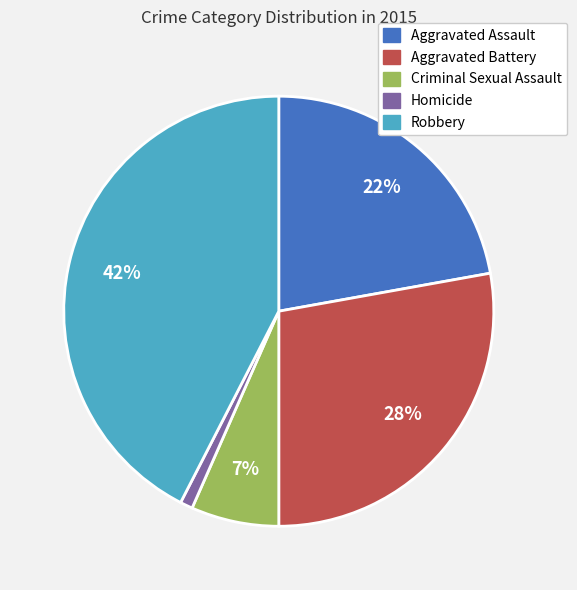

Is the sum of Homicide and Criminal Sexual Assault greater than half?

No